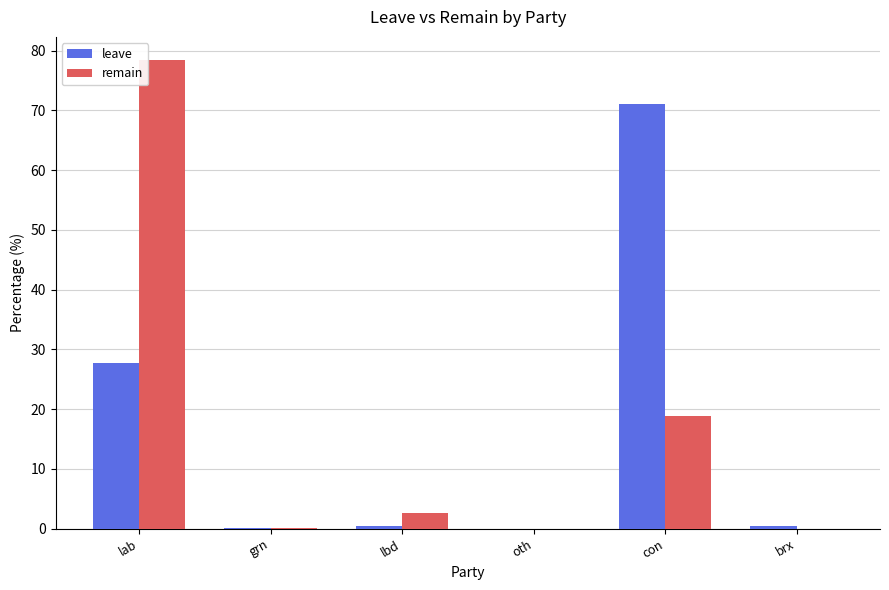

What is the greatest value displayed?

78.4